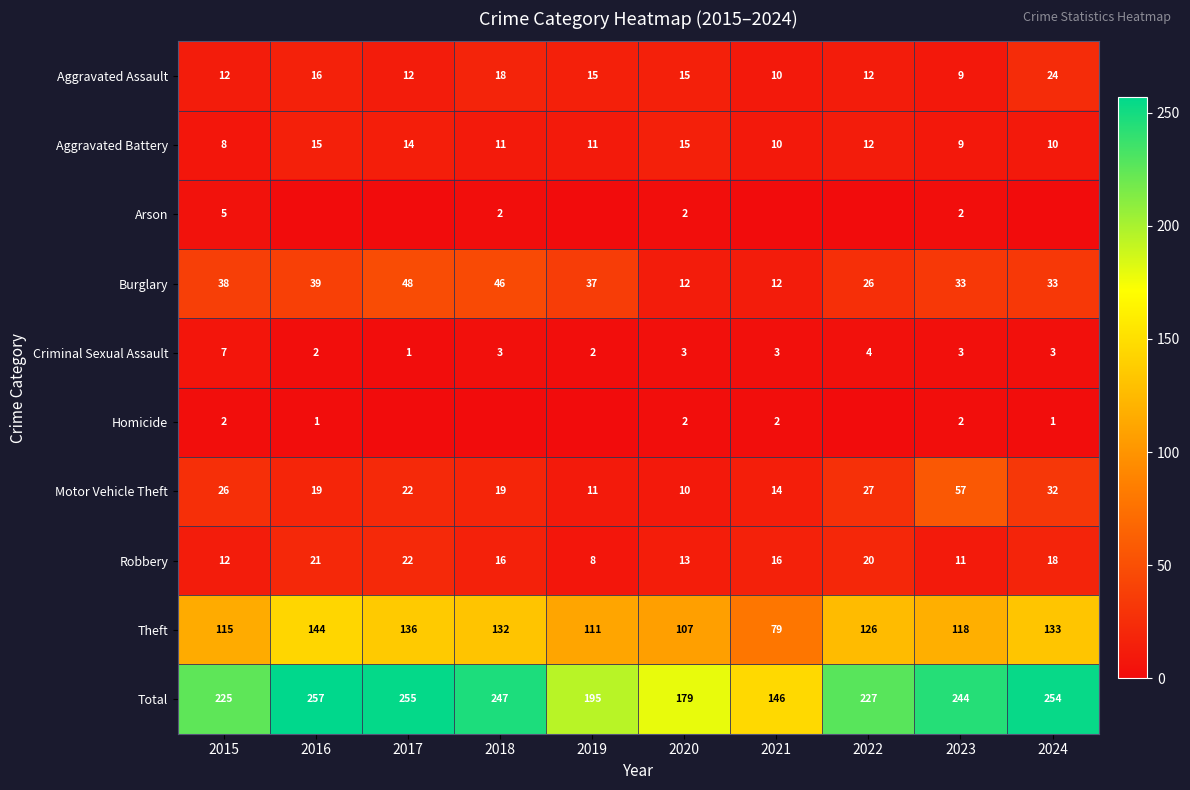

At which category is the sum across all series the highest?

2016